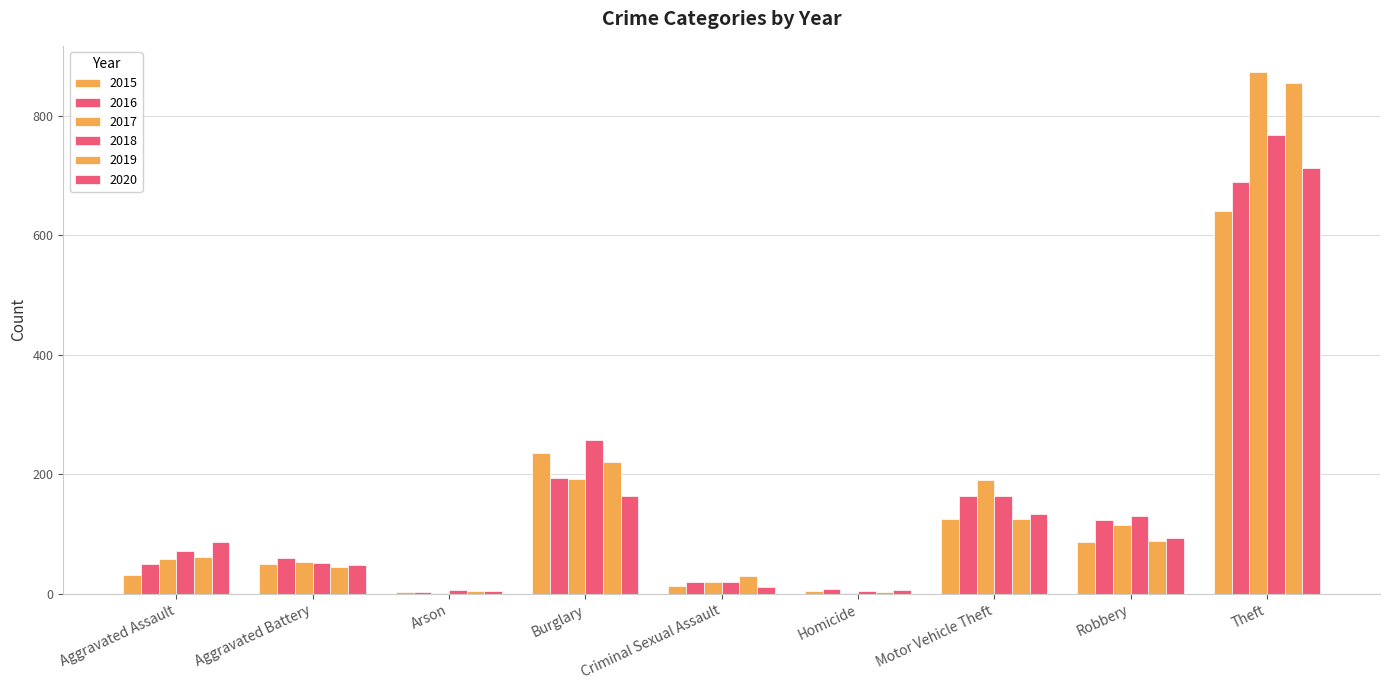

How many distinct data groups are displayed?

6